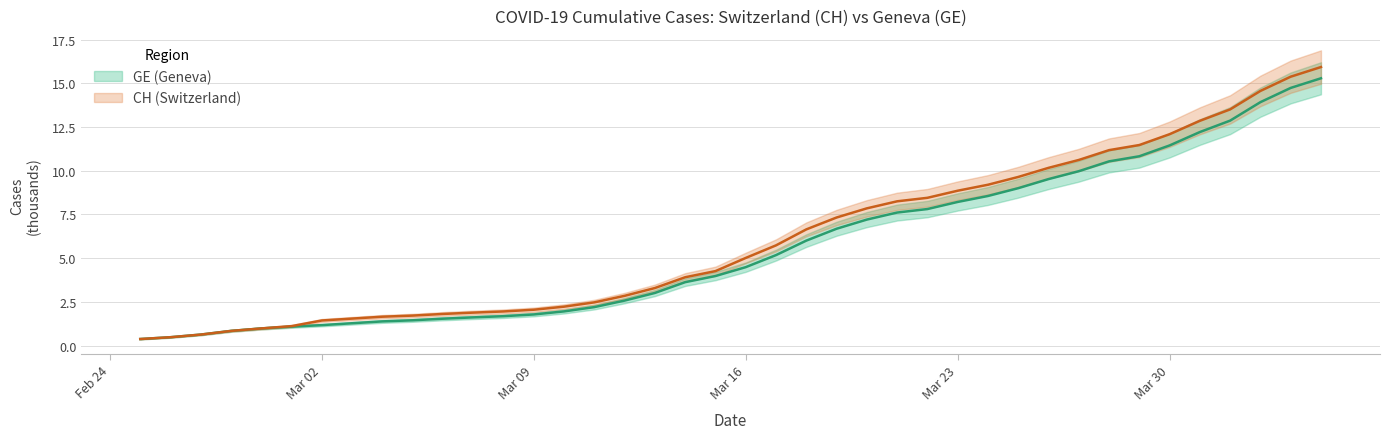

Is the value of GE at Mar 09 greater than the value of CH at 14?

No